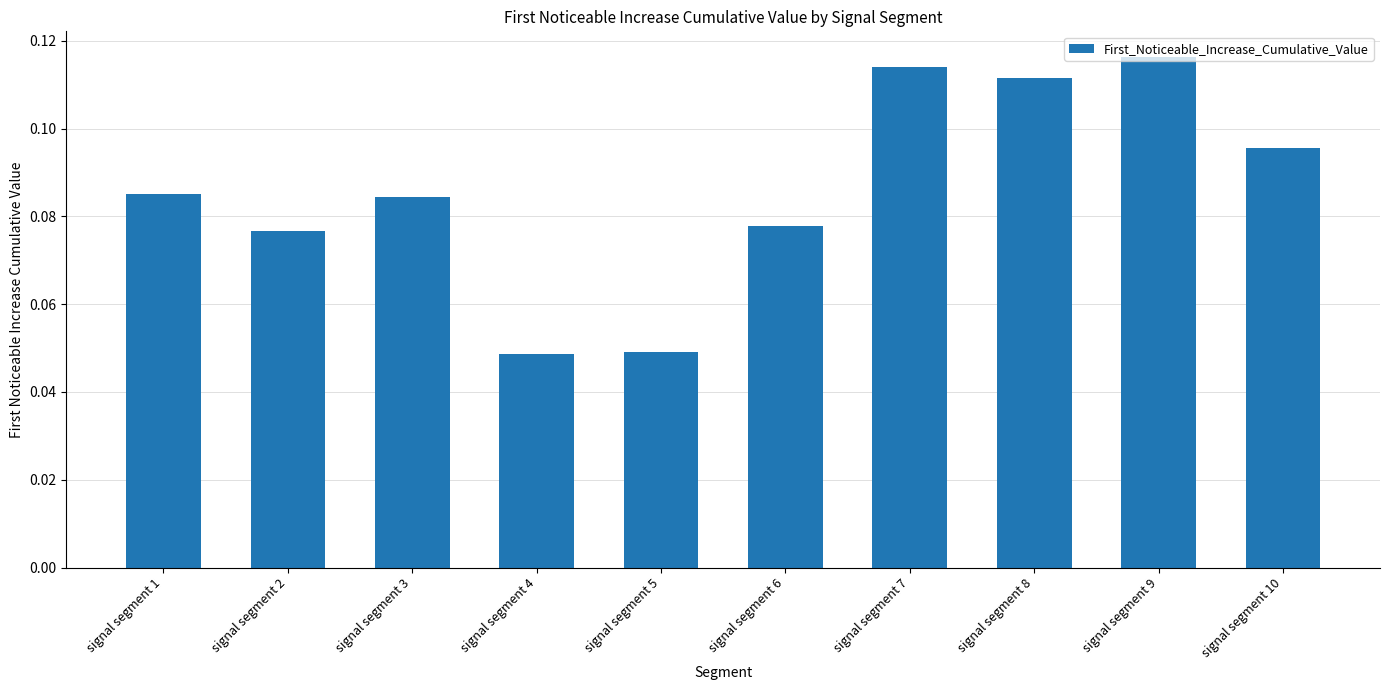

Count the values in the range 0 to 1.

10